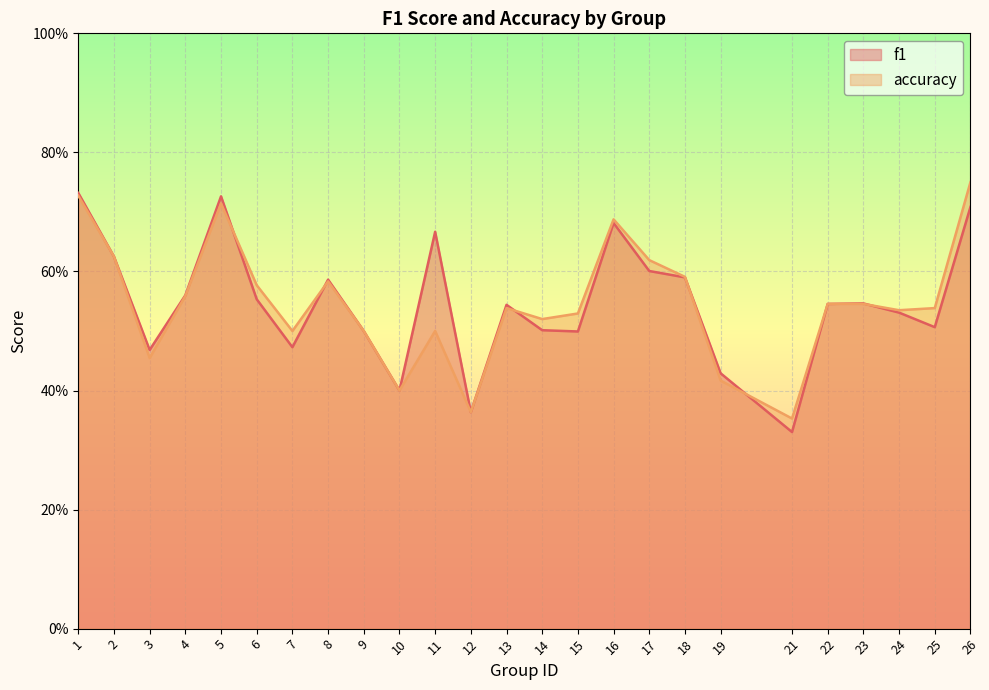

Where do accuracy and f1 first cross each other?

5 and 6